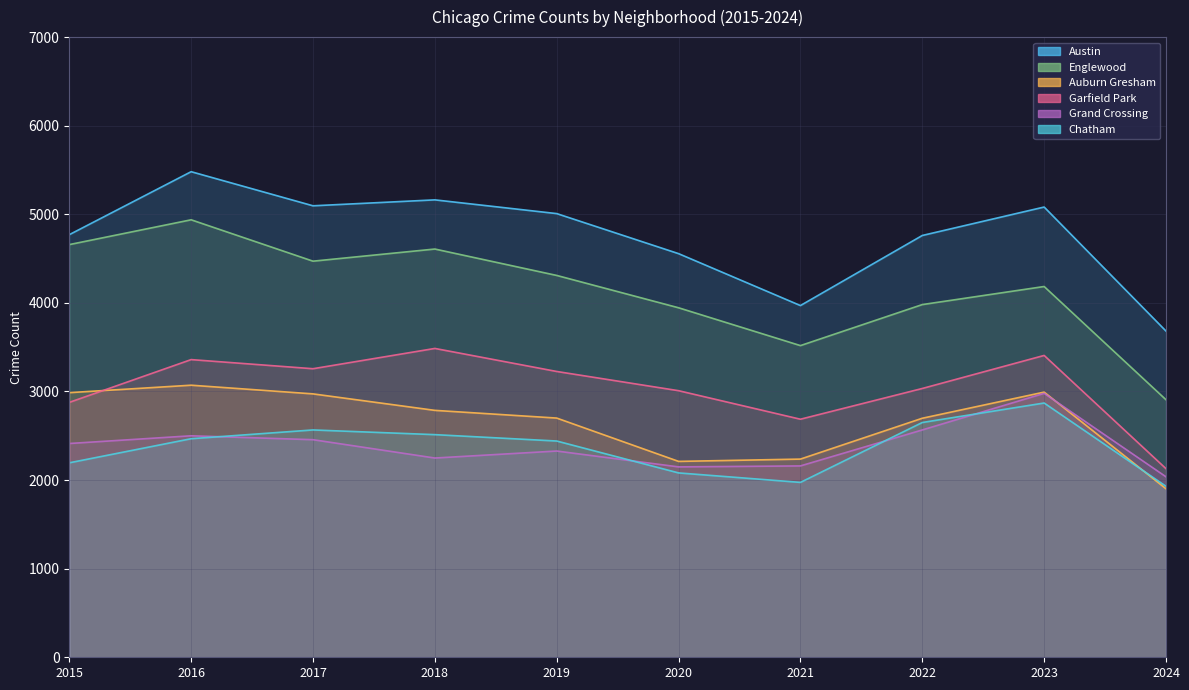

Where is the first local maximum for Grand Crossing?

2016